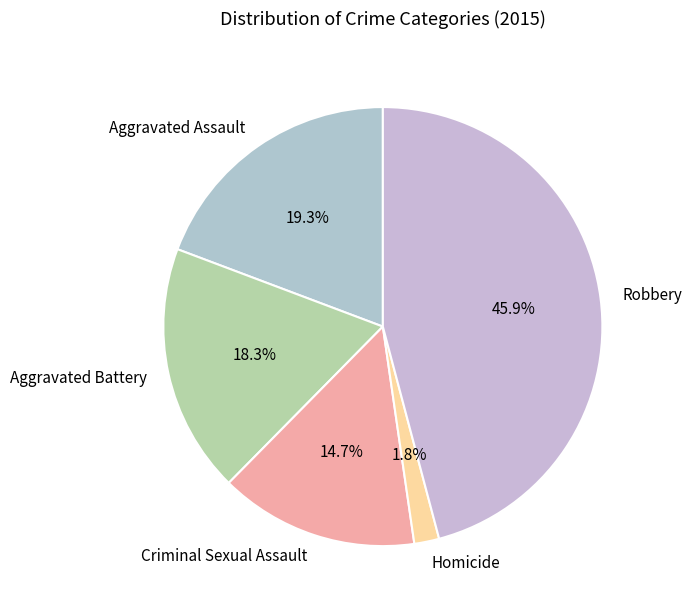

How many segments does this pie chart have?

5